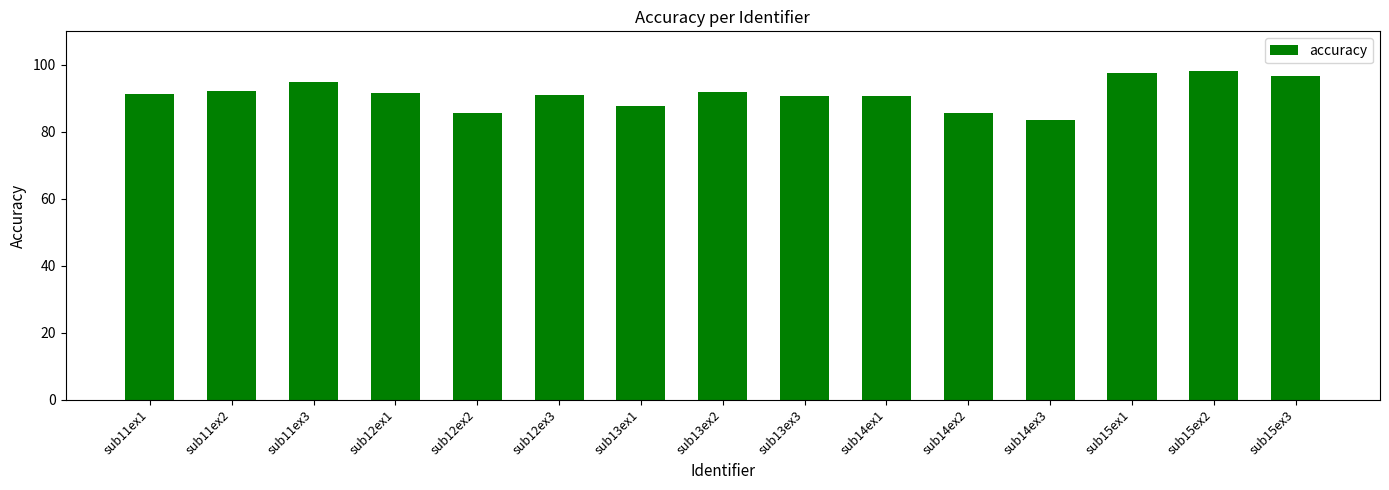

Read the value at sub12ex2.

85.7